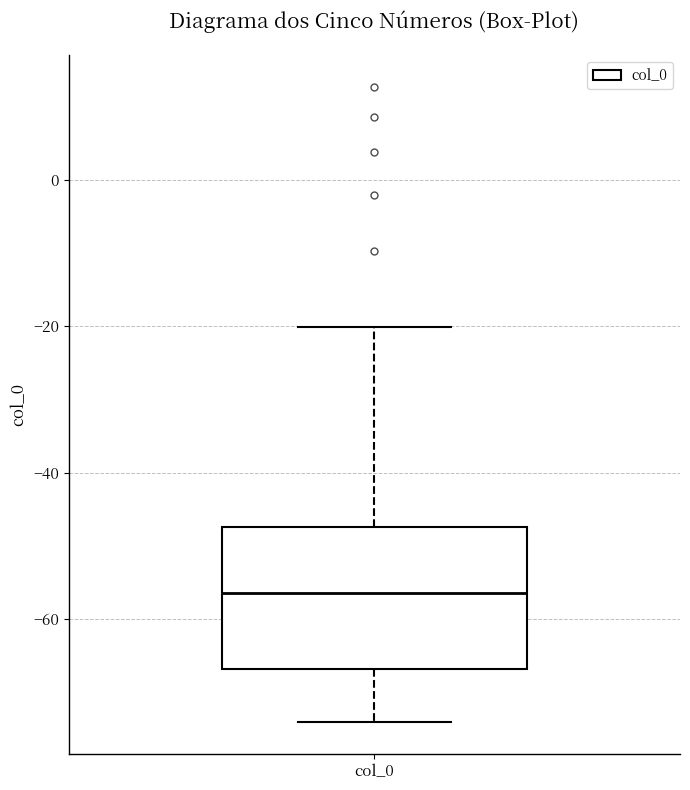

Where does the upper whisker of the box for col_0 end on the y-axis? The values are not printed on the chart, so give them approximately, as read against the axis.

-20